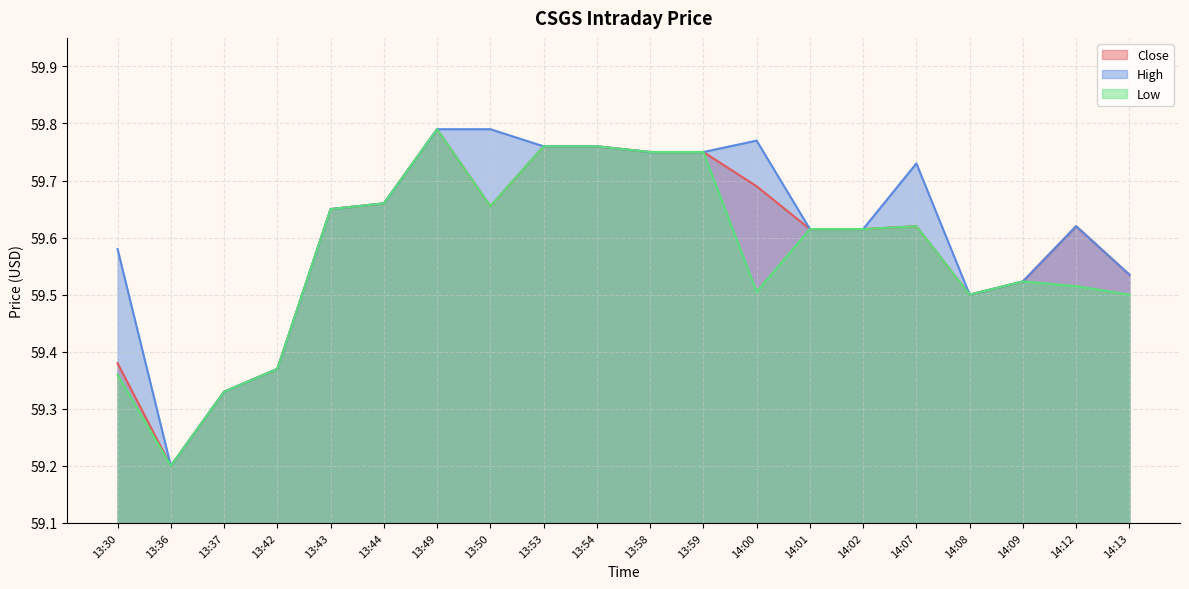

True or false: Low has a value of 29.8 at 13:42.

False